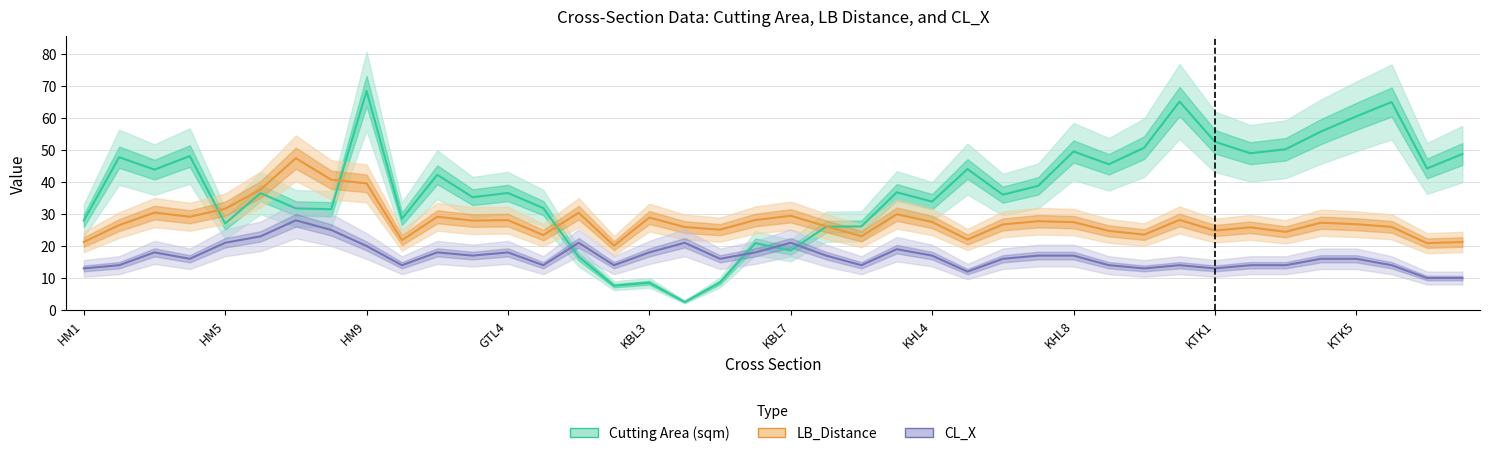

Which series has the widest spread of values?

Cutting Area (sqm)